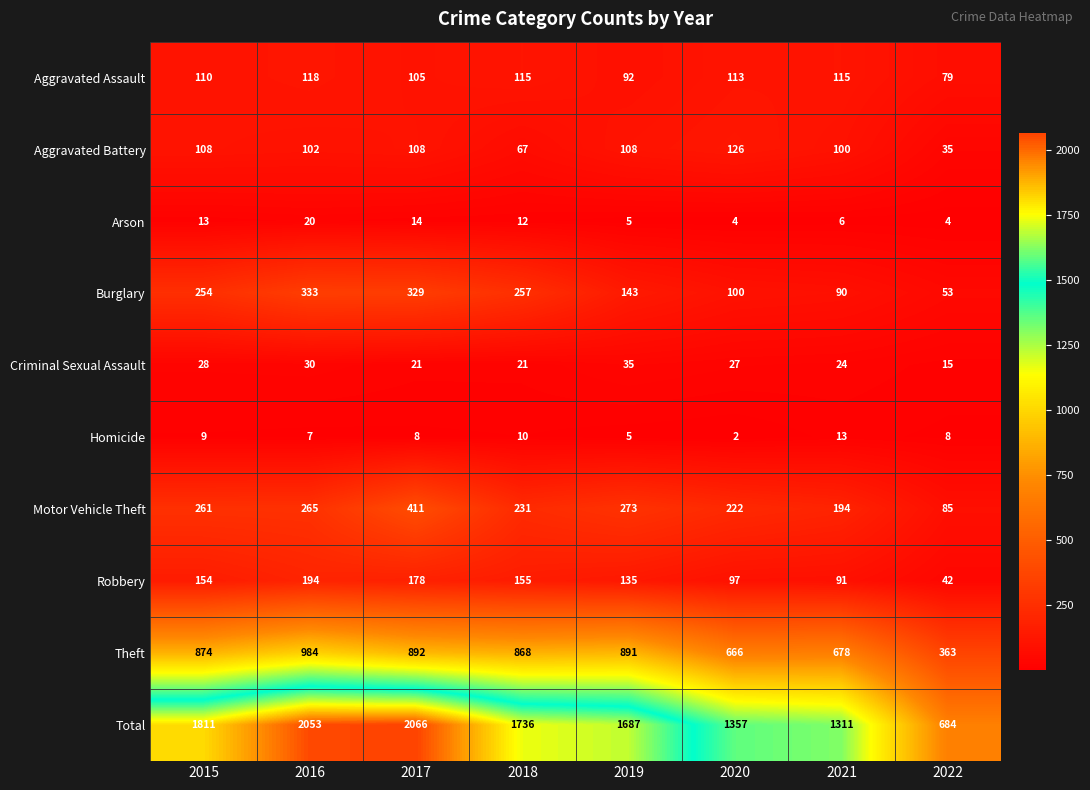

True or false: Criminal Sexual Assault has a value of 30 at 2016.

True